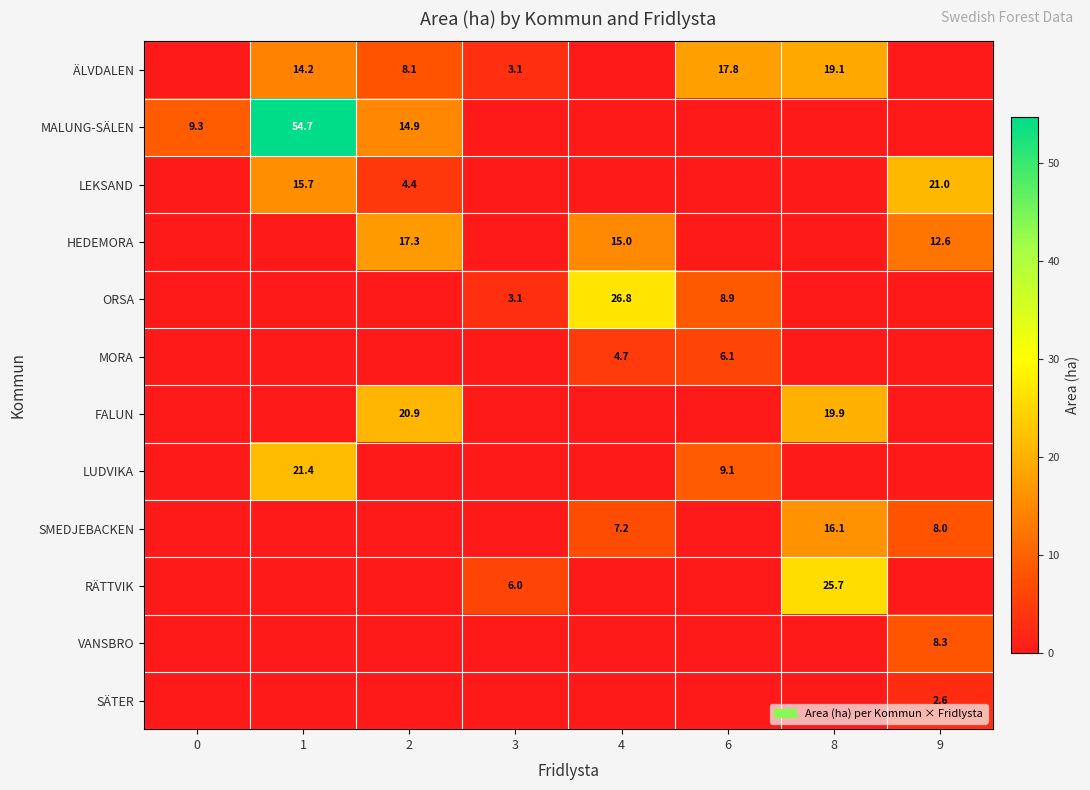

The value of MALUNG-SÄLEN at 2 is 21.9. True or false?

False